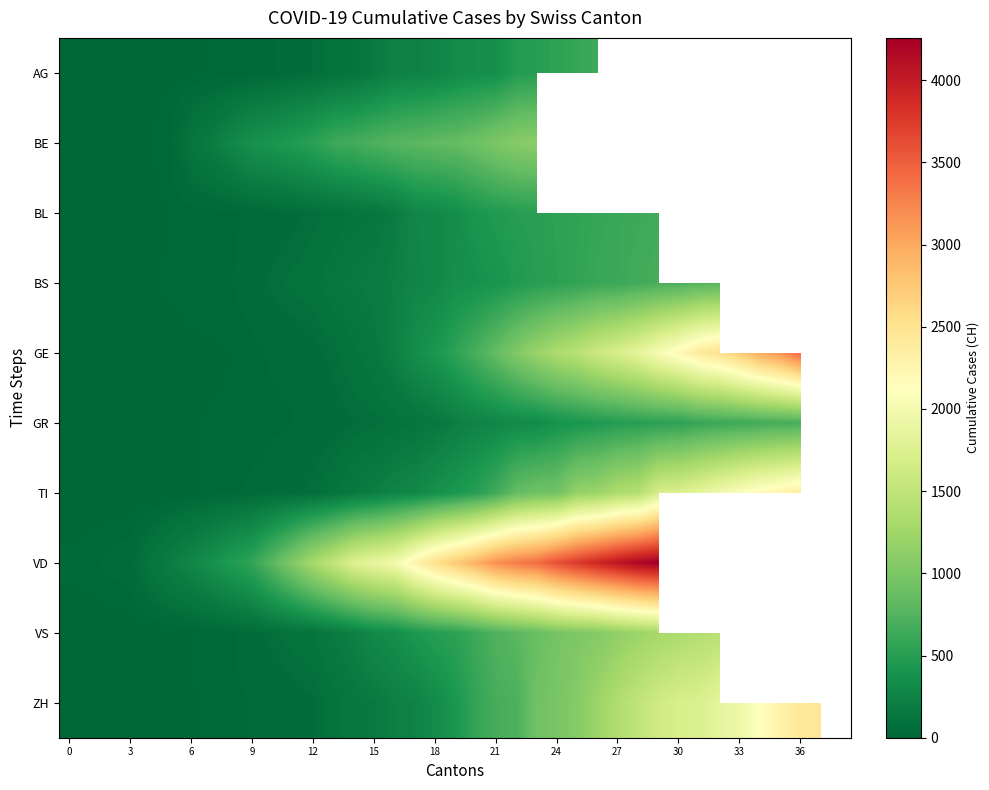

What is the approximate value of GE at 33?

2742.0